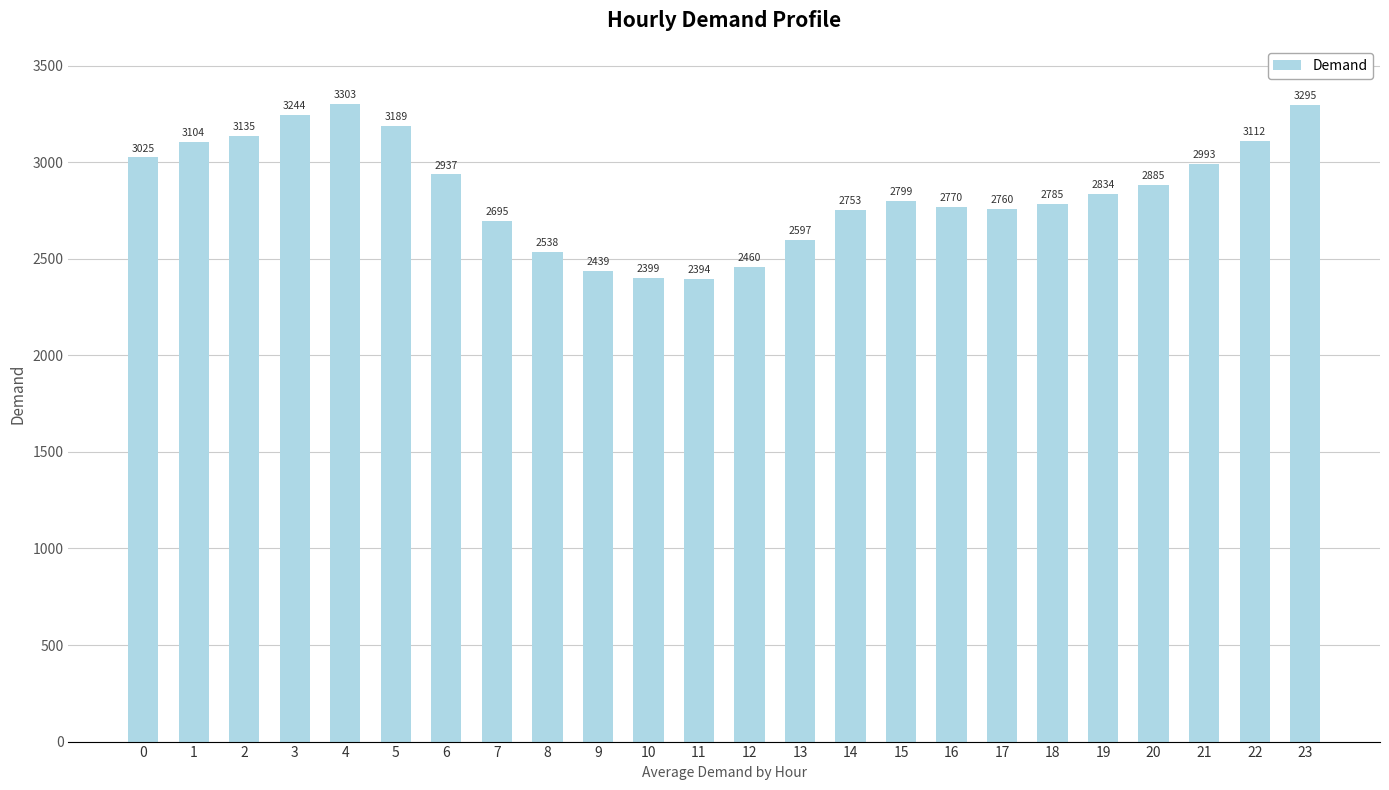

What is the difference between the values at 9 and 17?

321